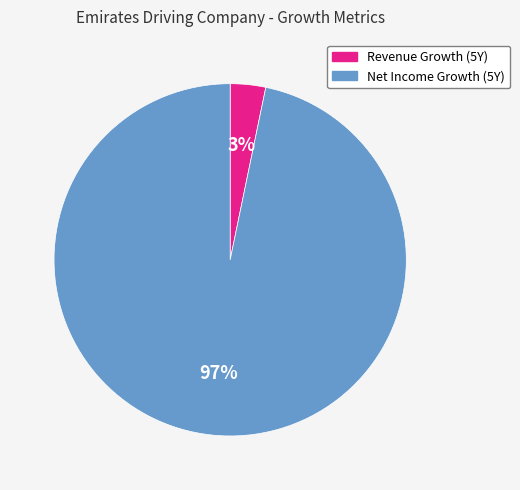

To the nearest percent, what portion does Net Income Growth (5Y) represent?

97%